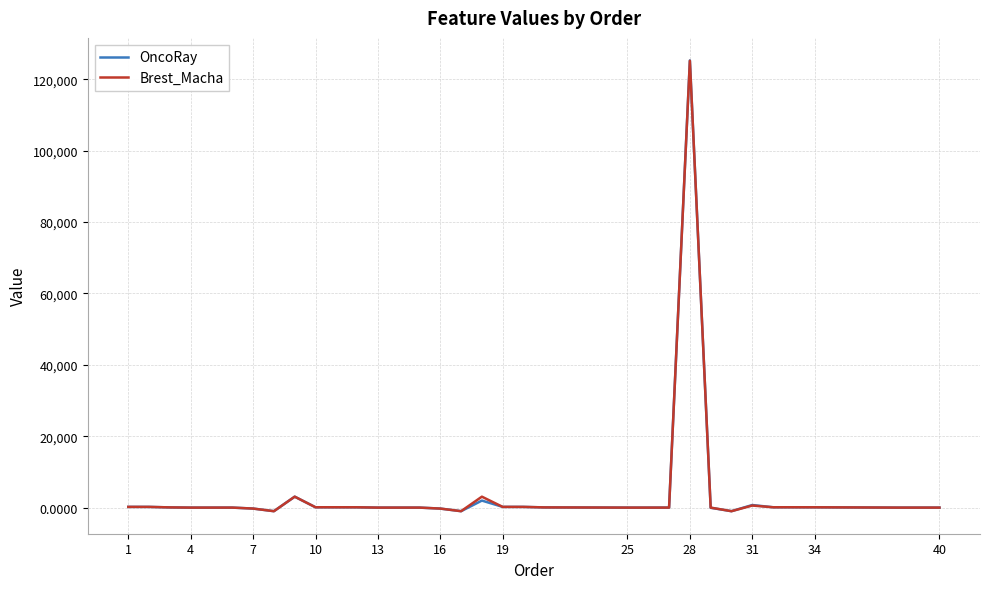

What is the maximum value for OncoRay?

125256.0